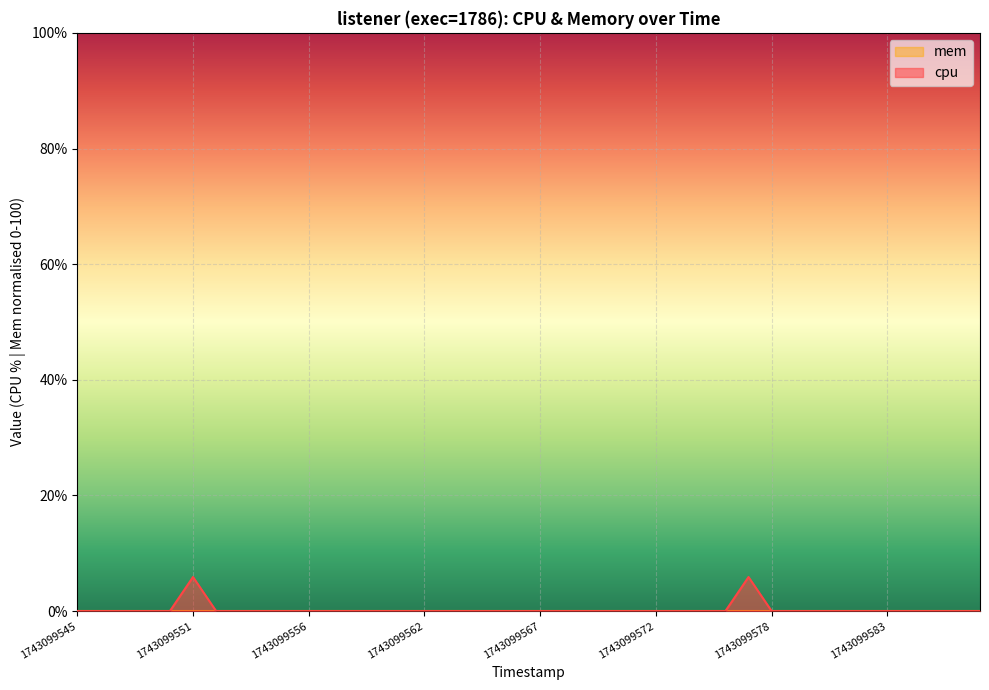

True or false: the data has more than 0 interior local peaks.

True